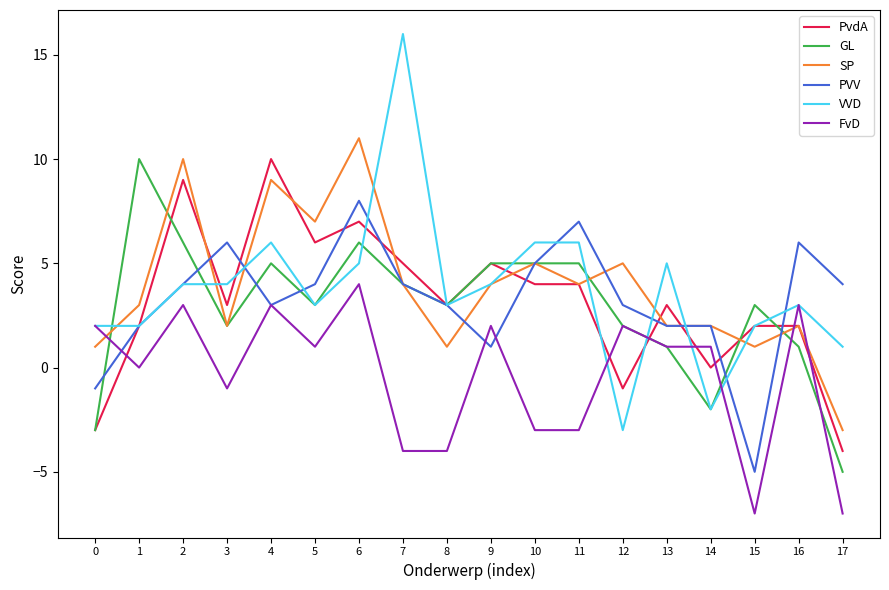

True or false: PVV and VVD intersect in this chart.

True